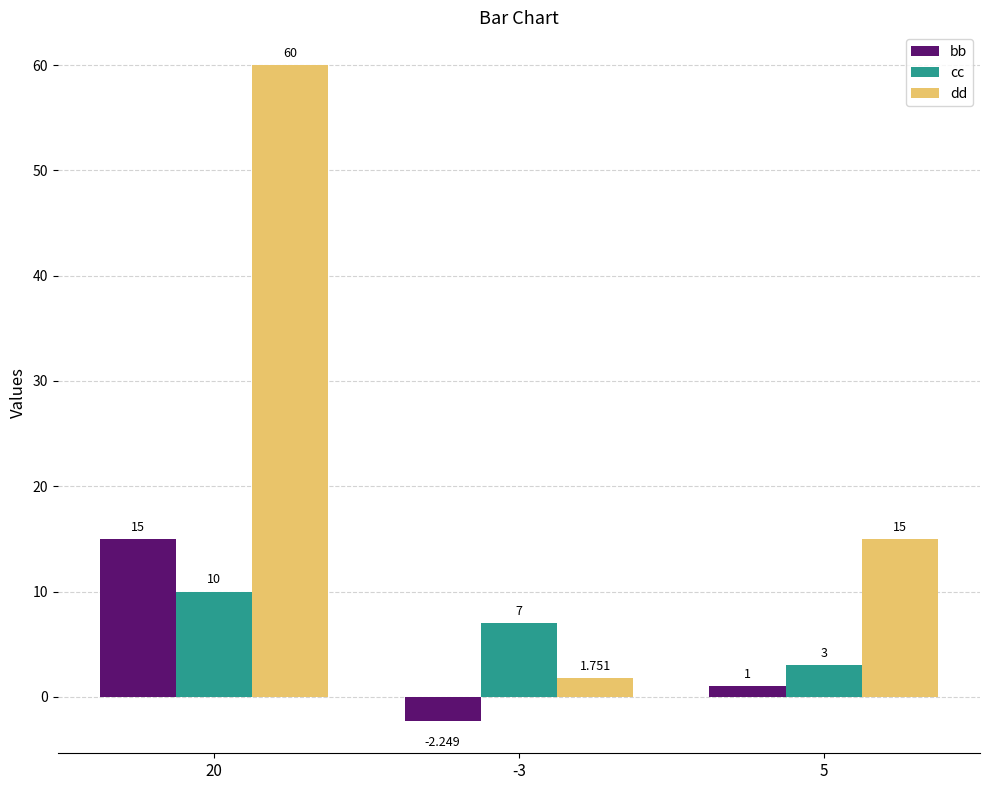

The bb series shows 15.0 at 20. True or false?

True